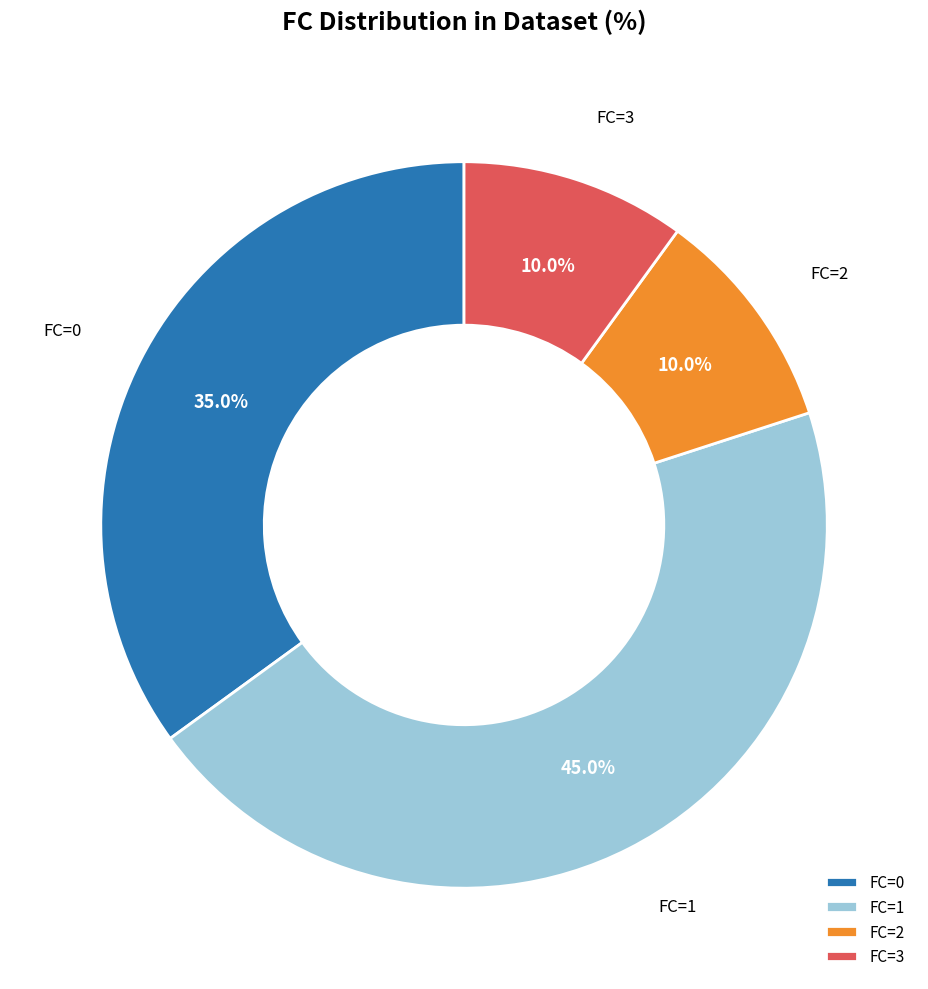

To the nearest percent, what is the average slice percentage?

25%